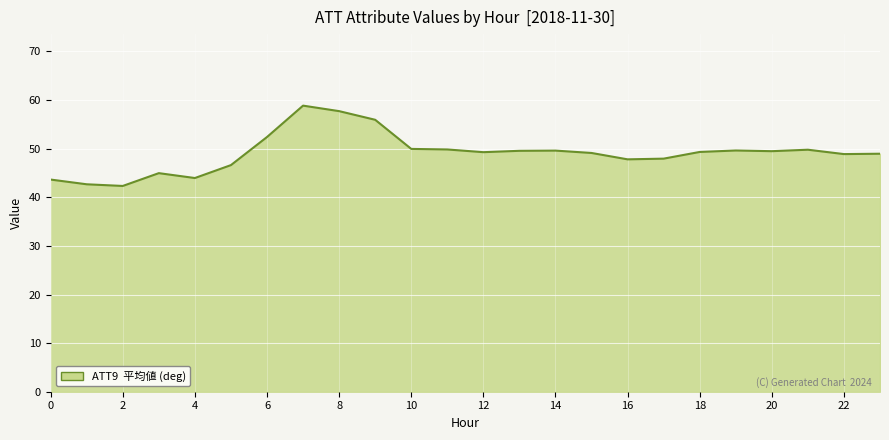

True or false: there are more than 2 points higher than both neighbors.

True